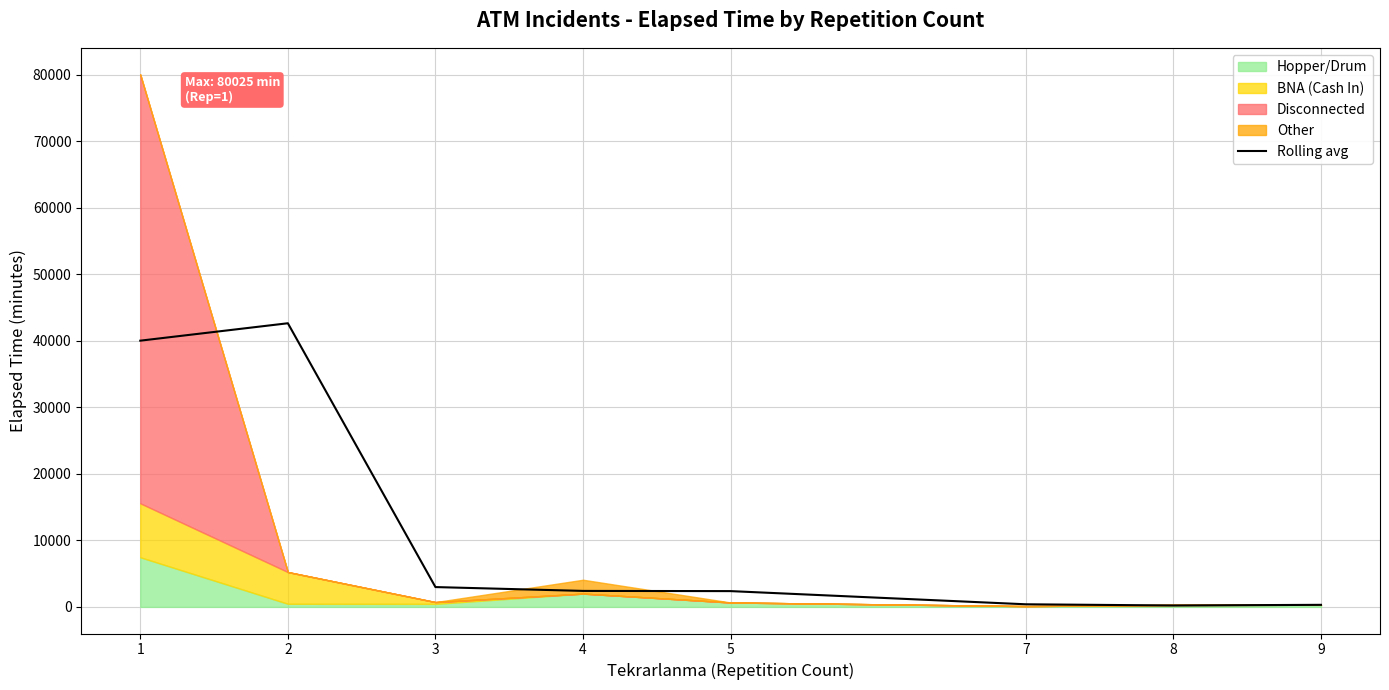

The chart shows a value of 1642.9 at 5. True or false?

False